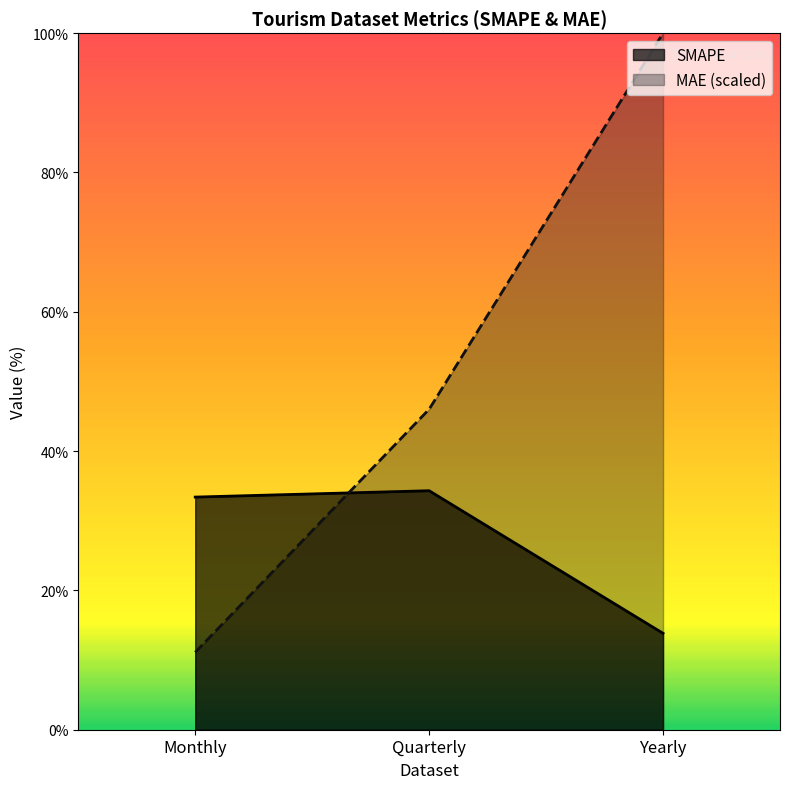

Rank the categories by SMAPE value from highest to lowest.

Quarterly, Monthly, Yearly